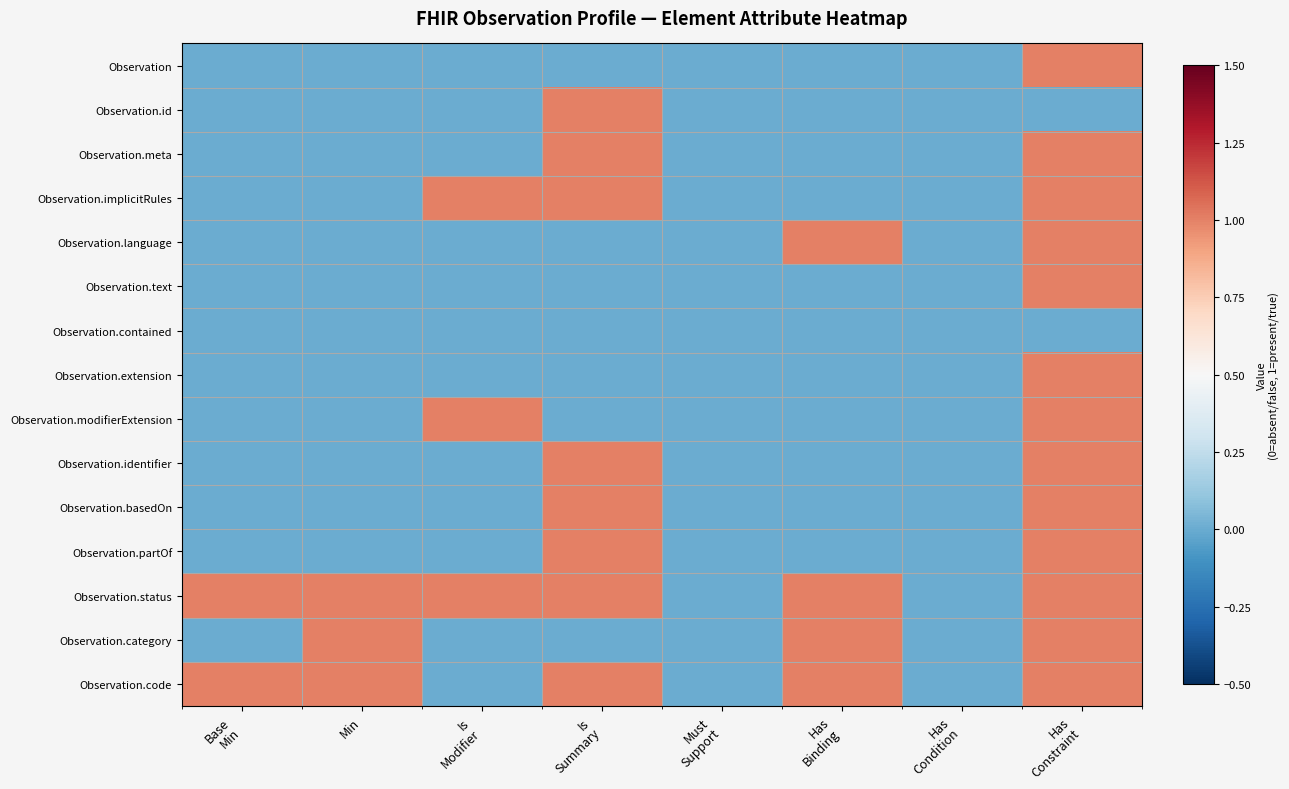

Which series has the widest spread of values?

Observation